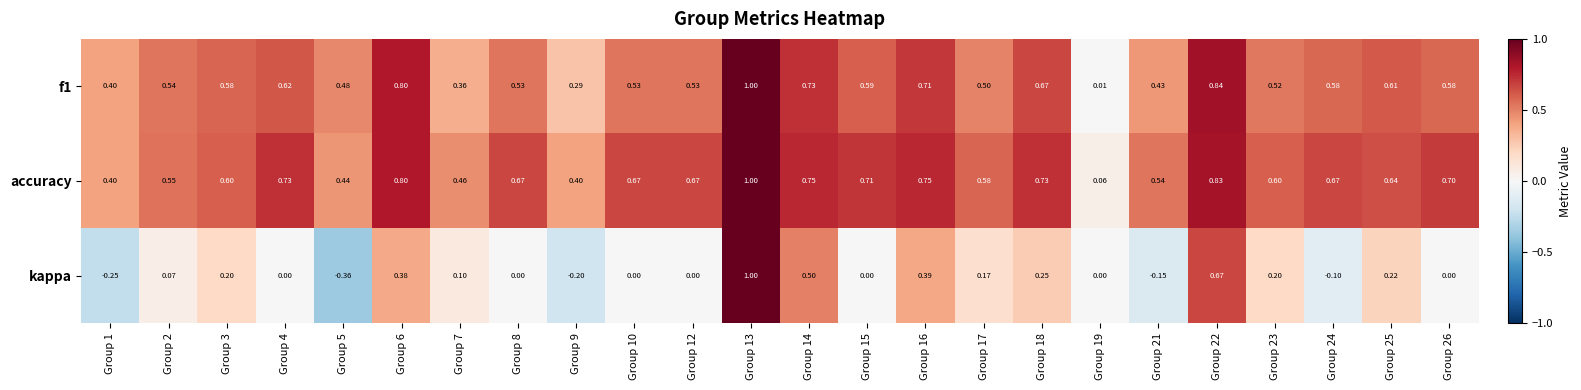

Which series changed the most between Group 6 and Group 22?

kappa